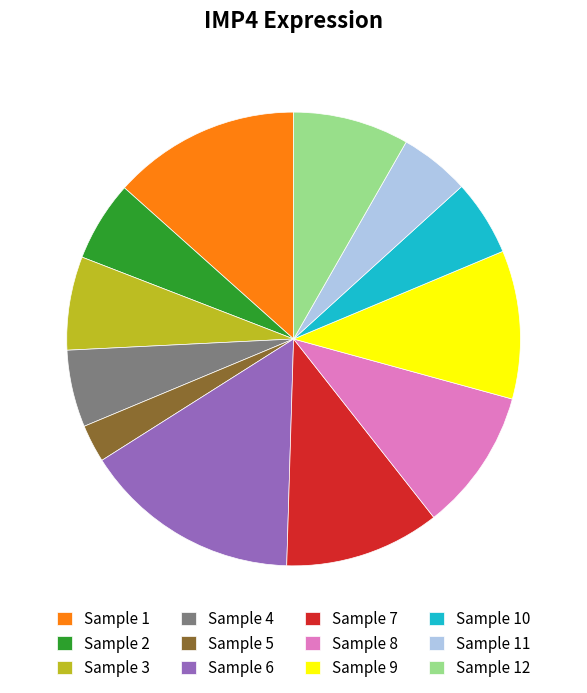

Is it true that Sample 3 is 12% of the pie?

False